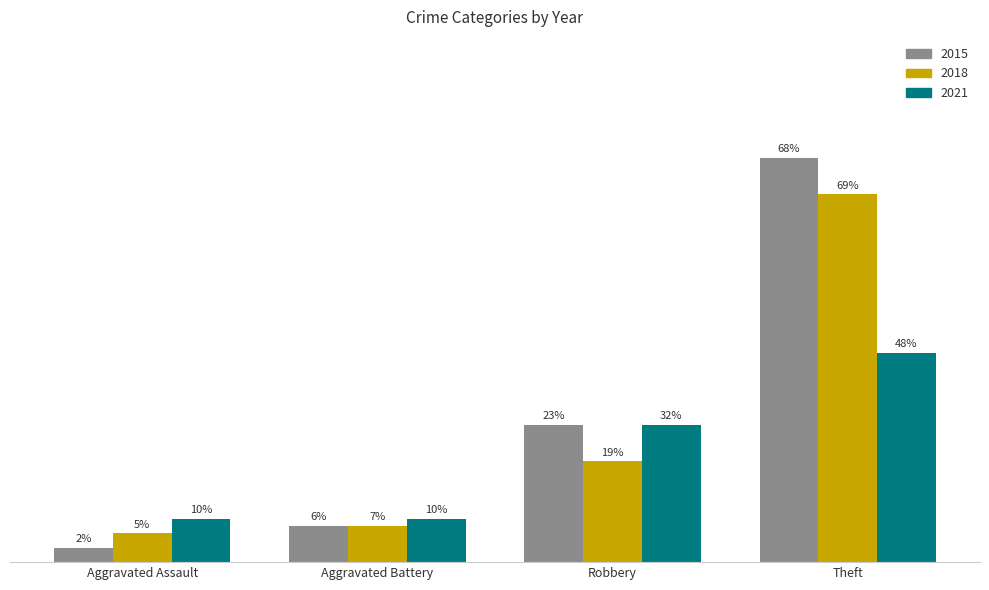

At which category is the sum across all series the highest?

Theft